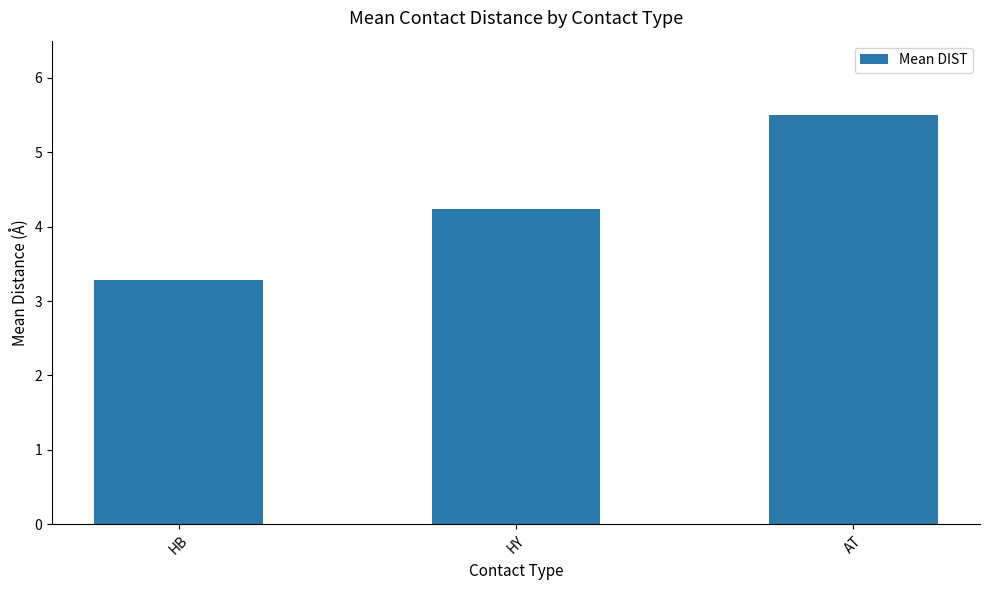

Where is the data nearest to the value 4?

HY